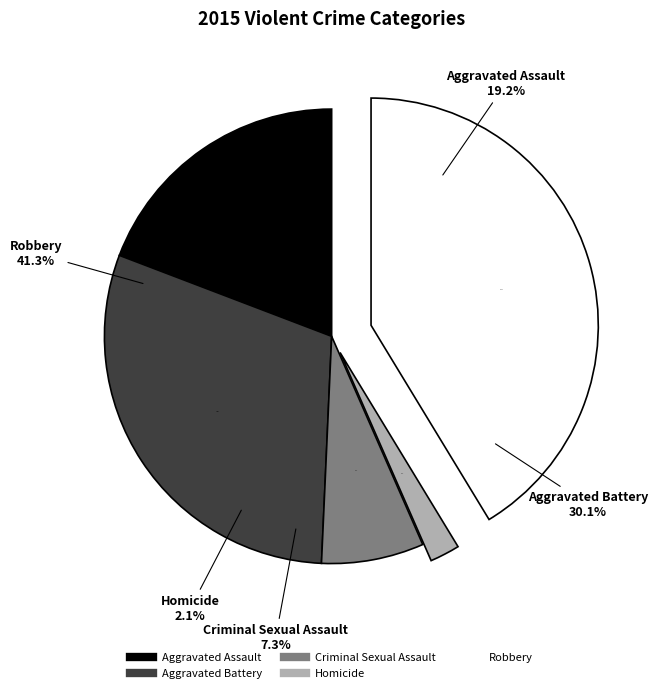

Which has a higher value, Aggravated Assault or Criminal Sexual Assault?

Aggravated Assault